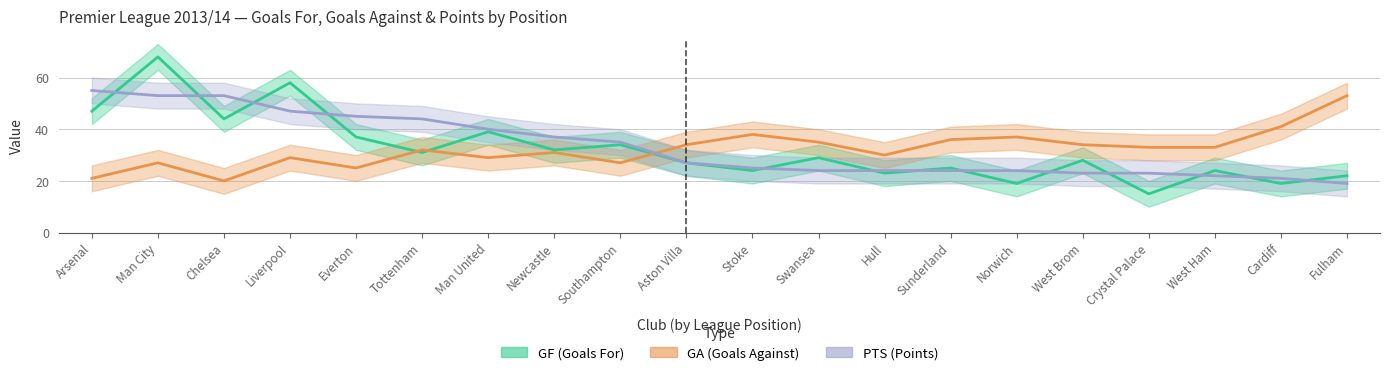

What are all the series names shown in the legend?

GF, GA, PTS